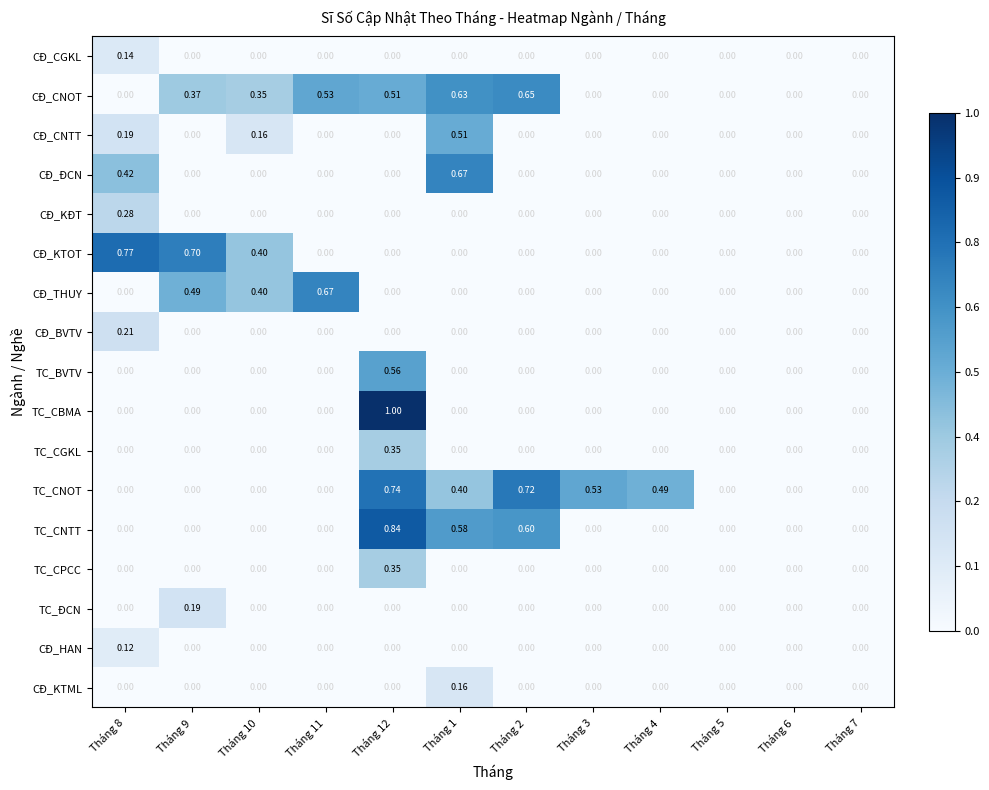

Between Tháng 8 and Tháng 4, which series saw the biggest shift?

CĐ_KTOT